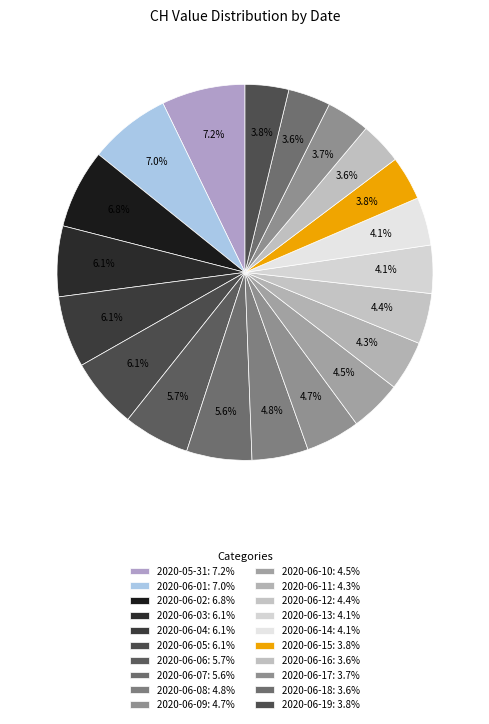

How many segments does this pie chart have?

20